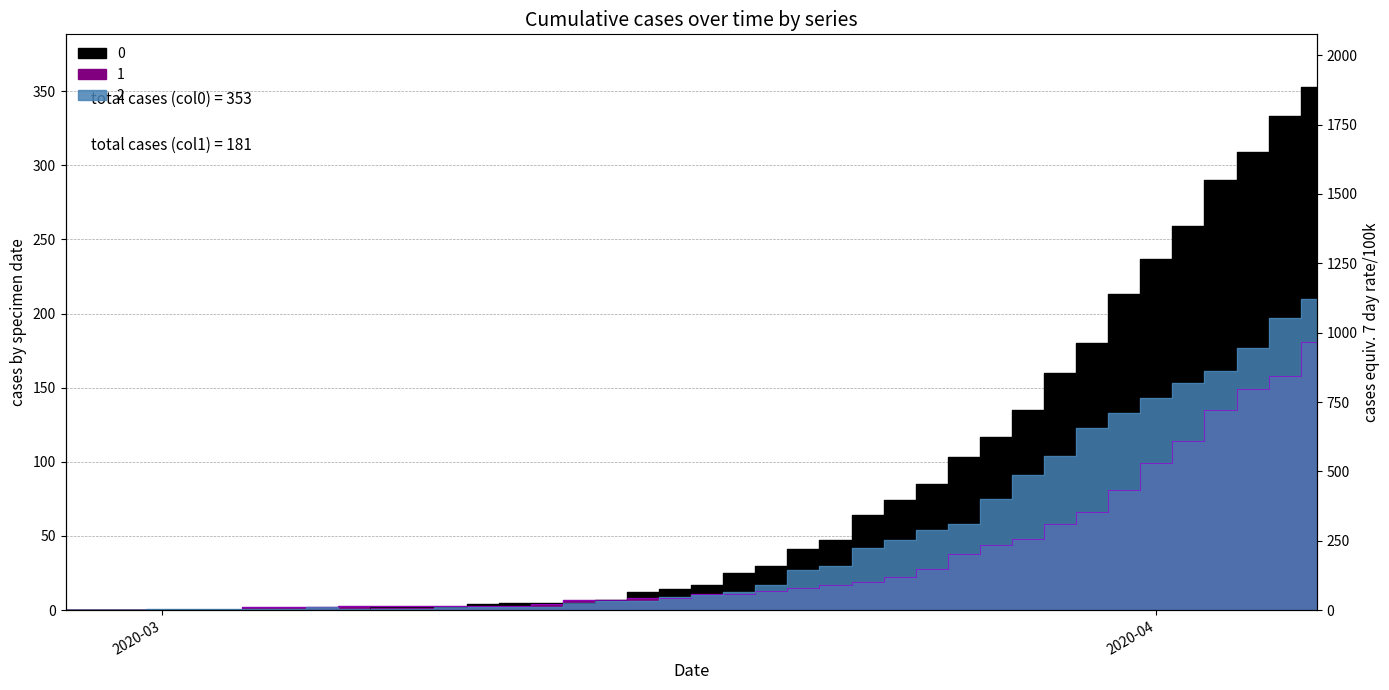

At which label is 2 closest to 105?

2020-03-29